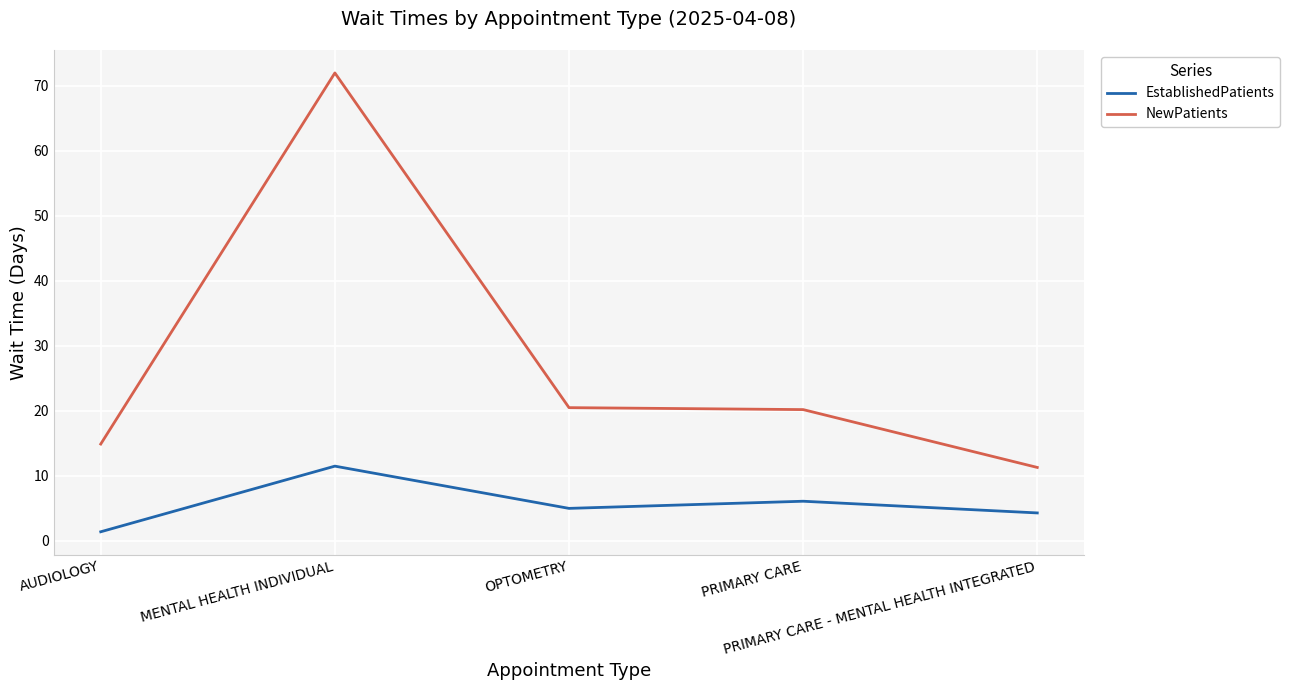

True or false: NewPatients and EstablishedPatients intersect in this chart.

False